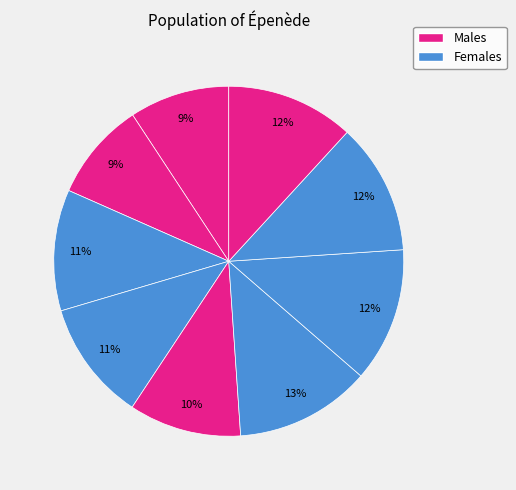

Does any single category account for the majority?

No